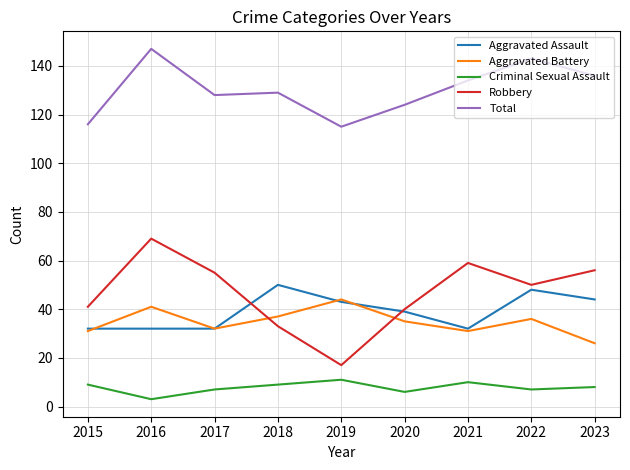

Is the value of Criminal Sexual Assault at 2017 greater than the value of Aggravated Battery at 2023?

No